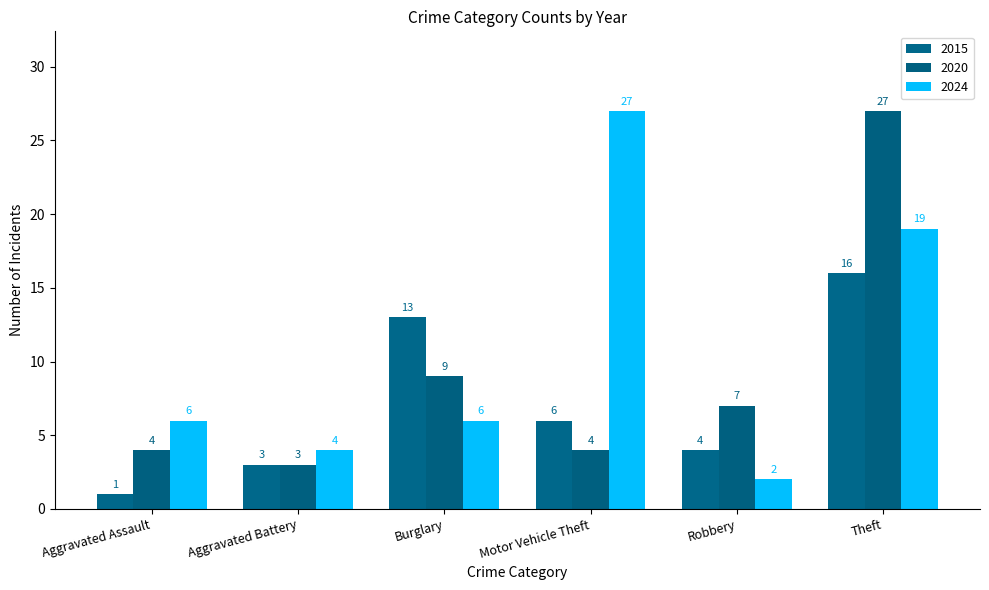

What is the total value across all series at Robbery?

13